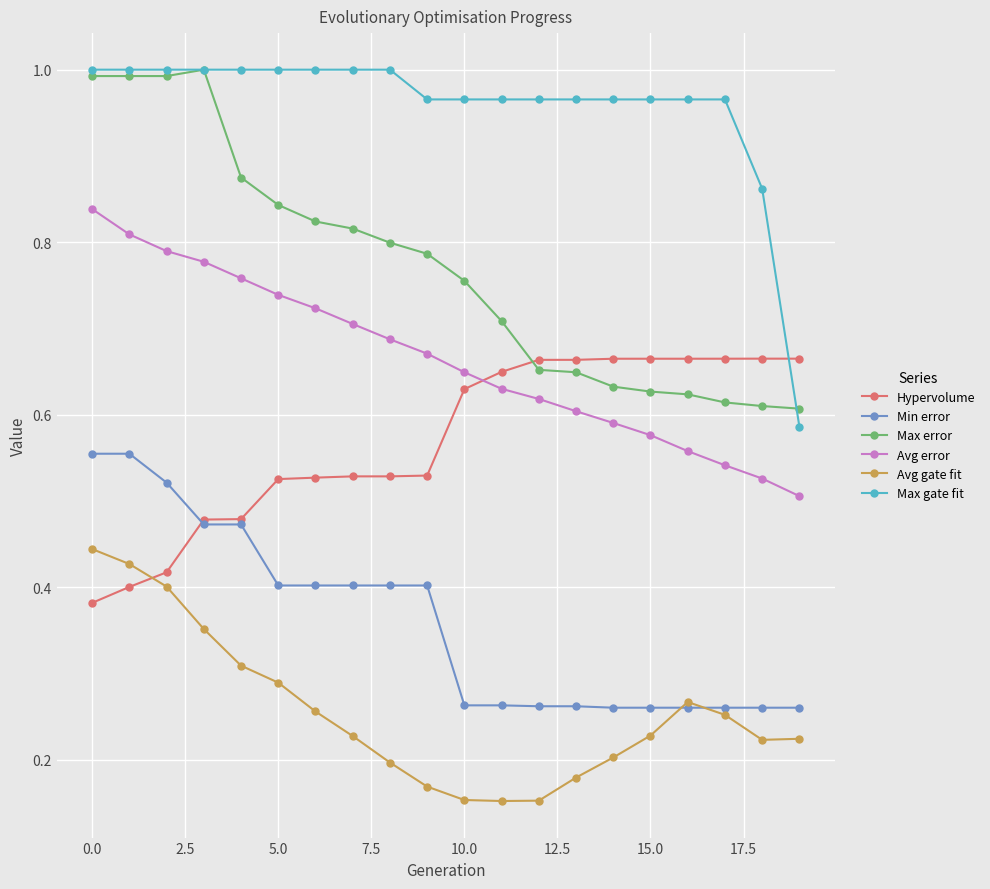

True or false: Avg error and Avg gate fit cross at least once.

False